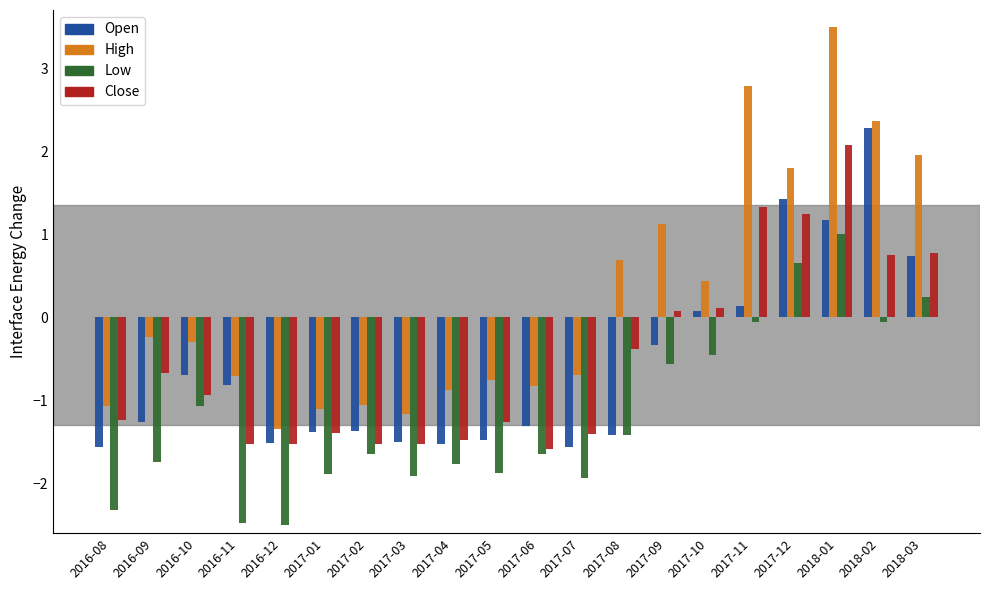

What is the label of the 9th bar from the right?

2017-07